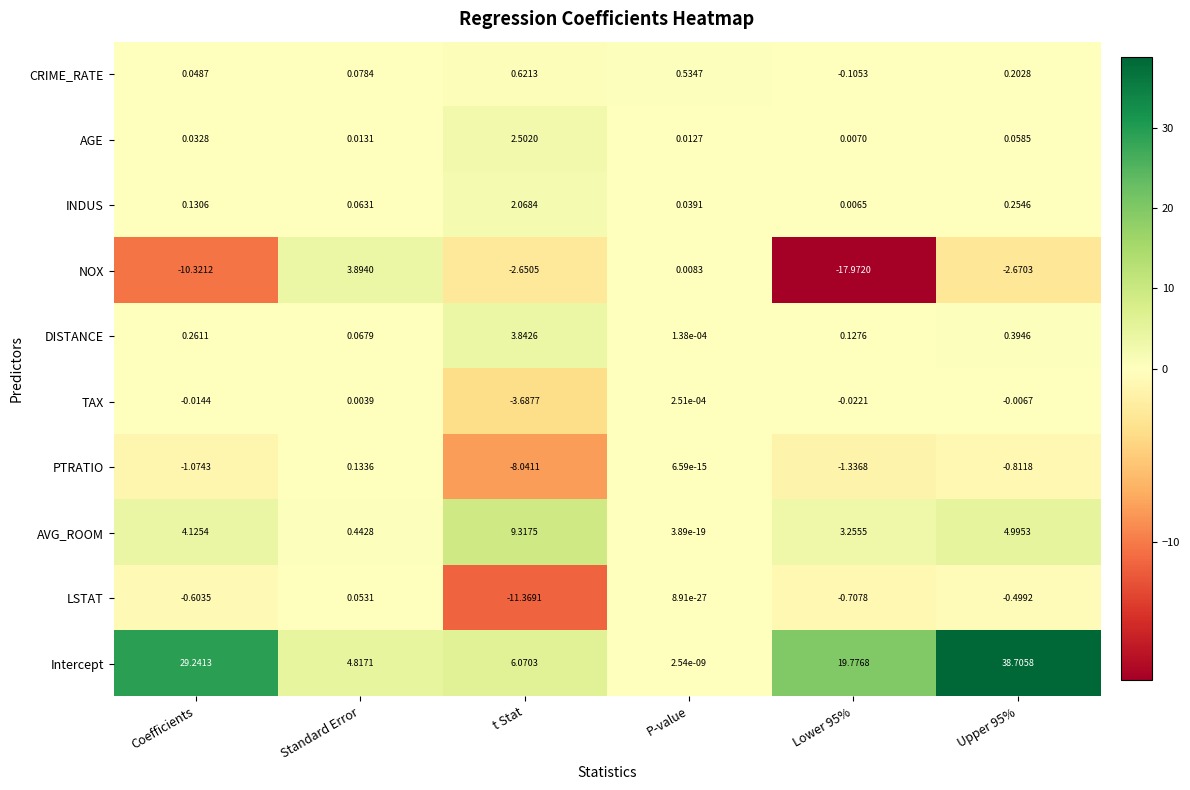

Where does the CRIME_RATE series first go above 0?

Coefficients